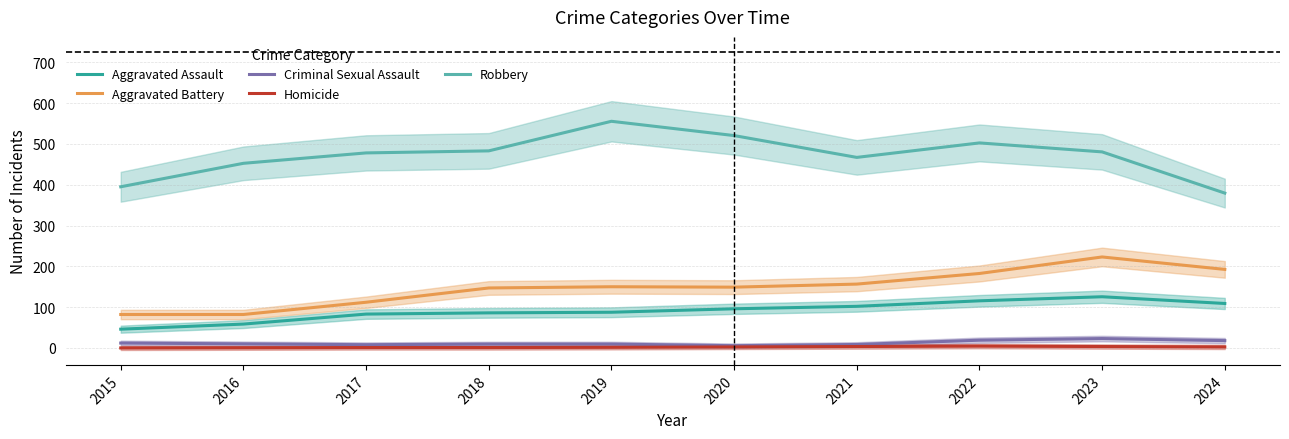

Reading left to right, extract all data points from this chart.

Aggravated Assault: 2015=46.0	2016=58.5	2017=83.0	2018=86.0	2019=87.5	2020=96.0	2021=102.0	2022=115.5	2023=125.5	2024=109.0
Aggravated Battery: 2015=82.0	2016=82.0	2017=112.0	2018=147.0	2019=150.0	2020=149.0	2021=156.5	2022=182.5	2023=223.0	2024=192.5
Criminal Sexual Assault: 2015=12.0	2016=10.0	2017=8.0	2018=9.5	2019=9.5	2020=5.5	2021=8.5	2022=19.0	2023=23.0	2024=18.0
Homicide: 2015=0.0	2016=0.5	2017=1.0	2018=1.0	2019=1.5	2020=2.5	2021=3.5	2022=4.5	2023=3.5	2024=2.5
Robbery: 2015=395.0	2016=452.5	2017=478.0	2018=483.0	2019=555.5	2020=520.5	2021=467.0	2022=502.5	2023=480.5	2024=379.5